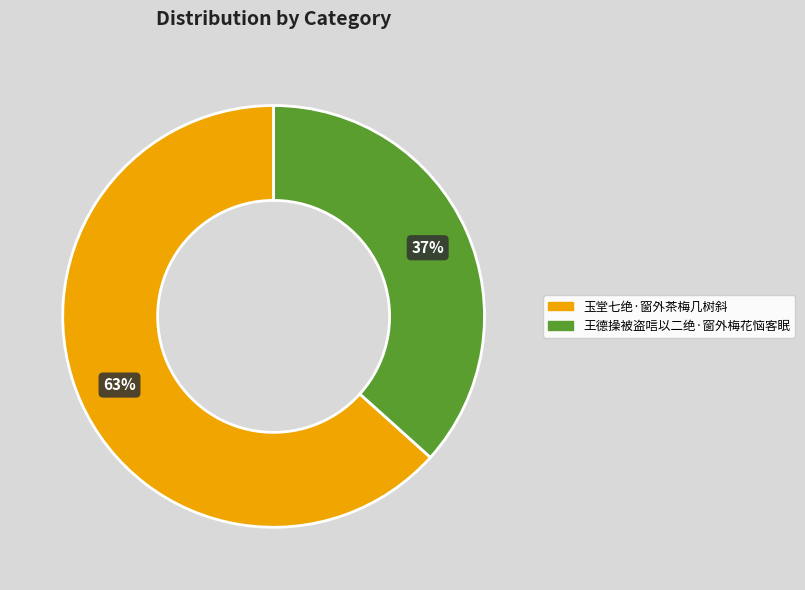

How many slices are in this pie chart?

2